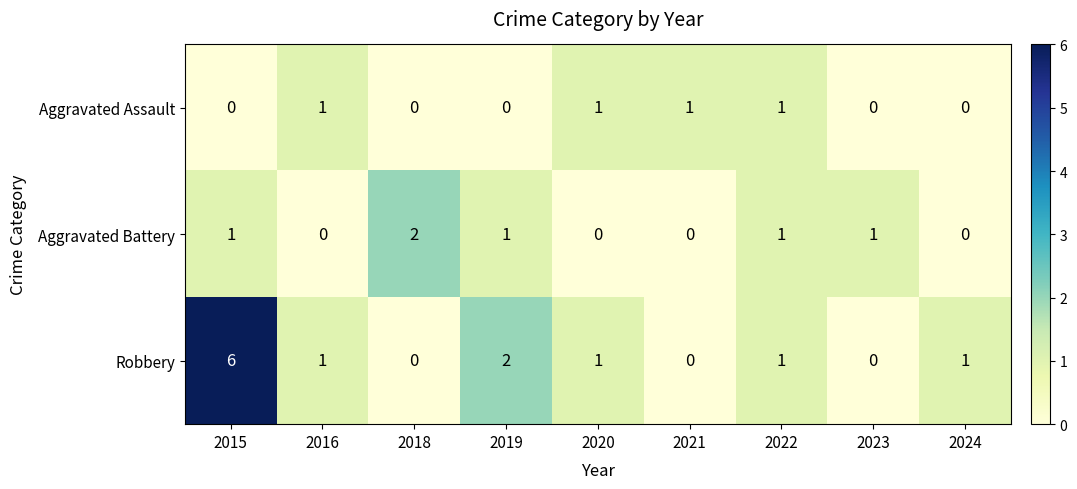

Reading left to right, extract all data points from this chart.

Aggravated Assault: 0	1	0	0	1	1	1	0	0
Aggravated Battery: 1	0	2	1	0	0	1	1	0
Robbery: 6	1	0	2	1	0	1	0	1